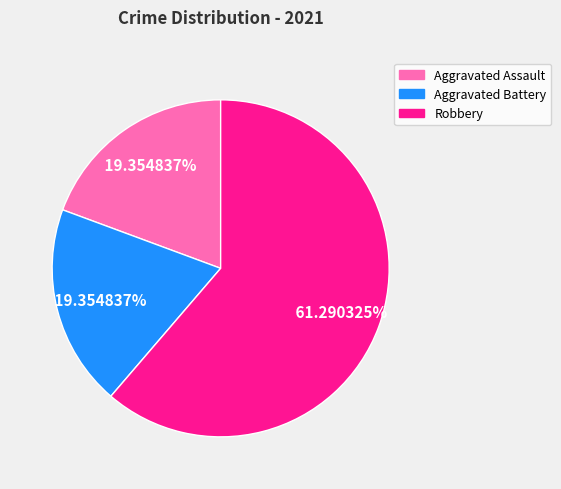

What percentage is the Aggravated Battery slice, to the nearest percent?

19%